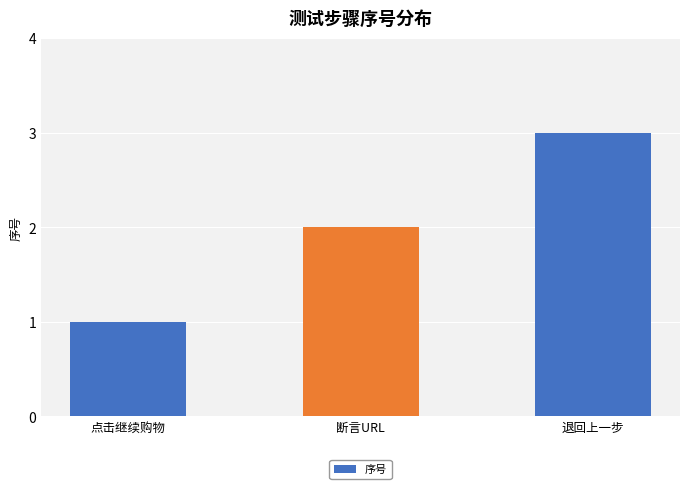

List the labels in order of value, smallest first.

点击继续购物, 断言URL, 退回上一步